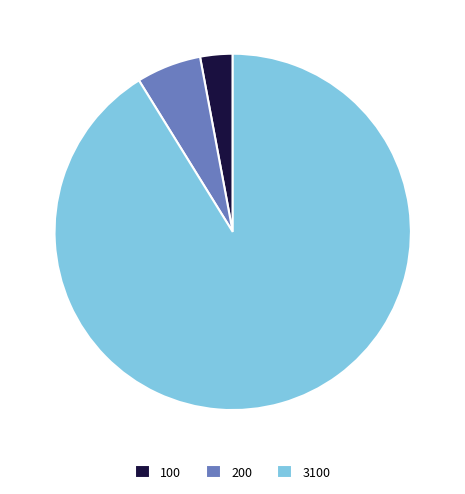

Rank the categories by value from lowest to highest.

100, 200, 3100